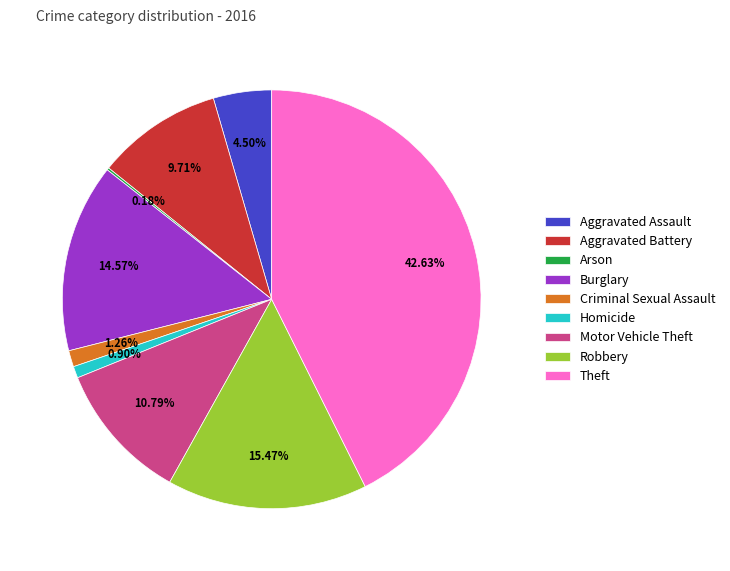

Do Theft and Homicide together represent more than half of the pie?

No